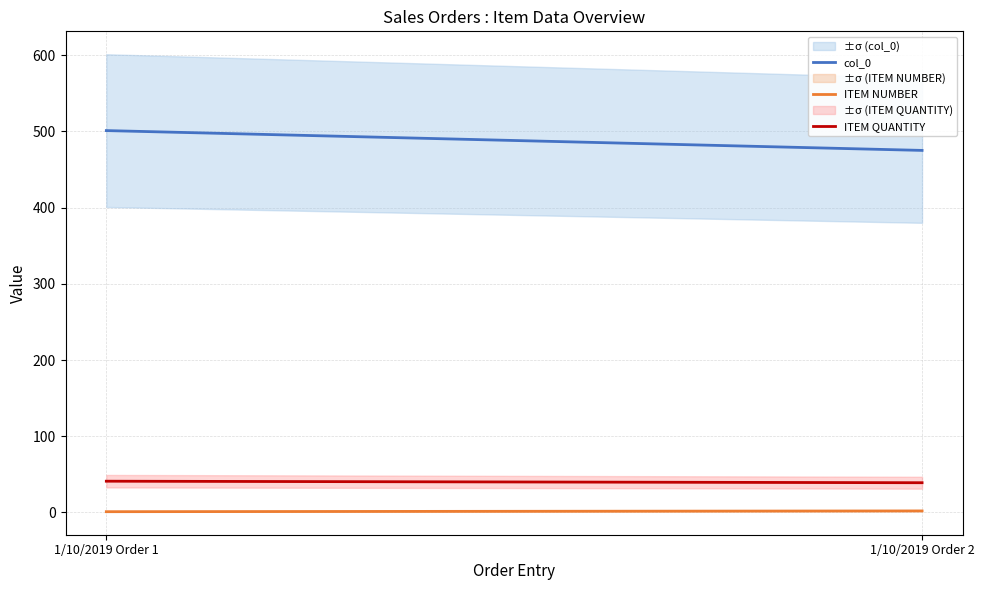

What is the value of the ITEM QUANTITY point at the 1st from the left?

41